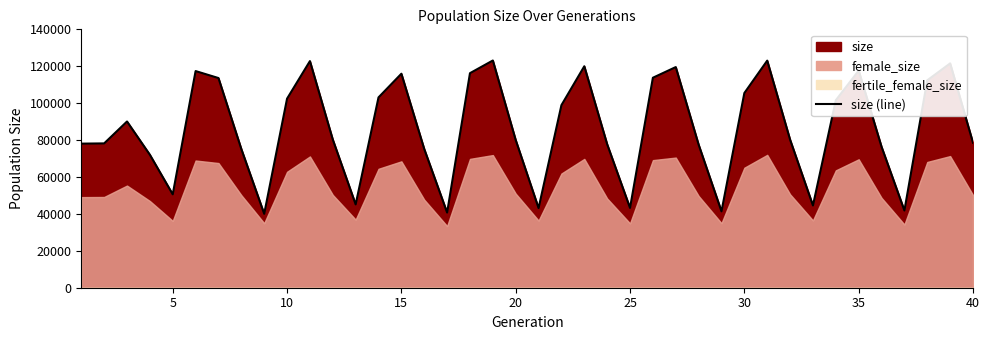

Between 7 and 17, which series saw the biggest shift?

size